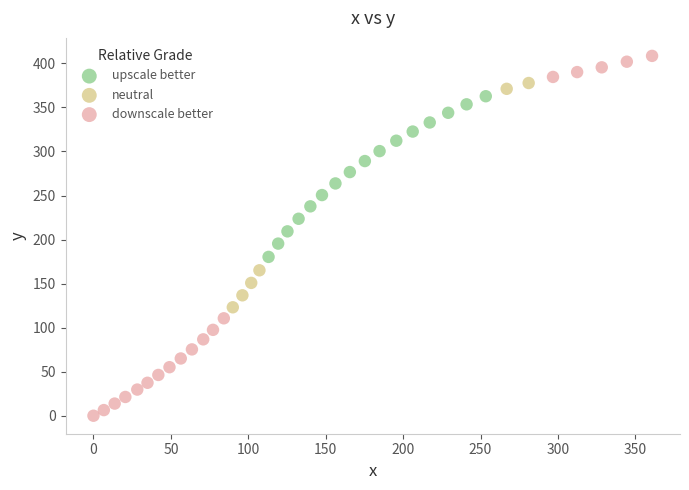

Which series reaches the maximum Y coordinate?

downscale better